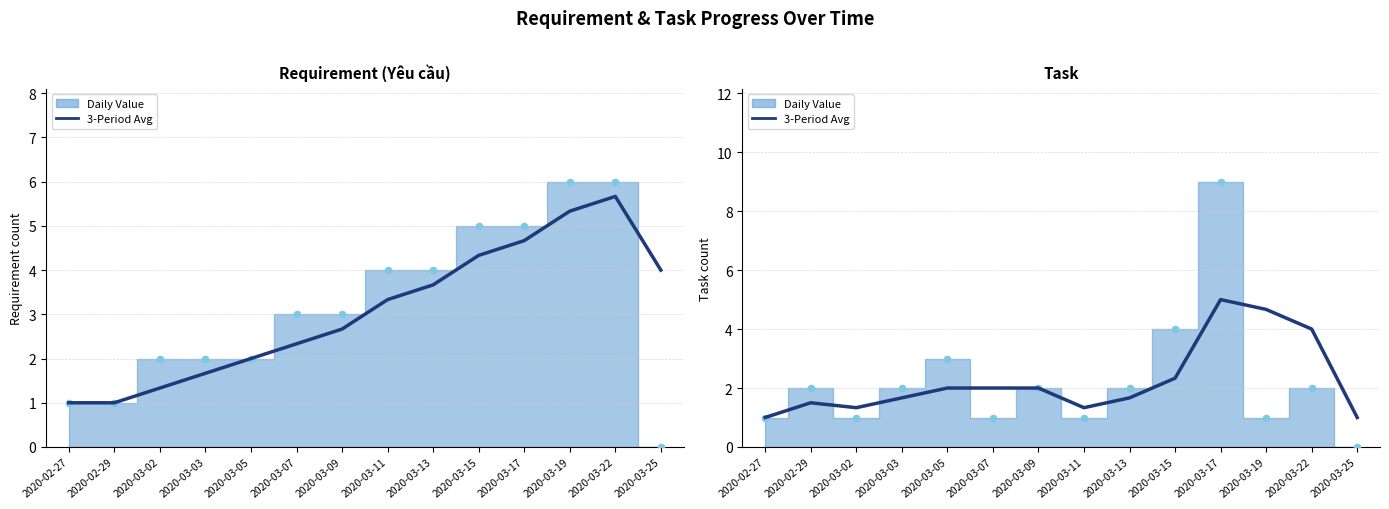

Which series contains the lowest Y value?

Daily Value